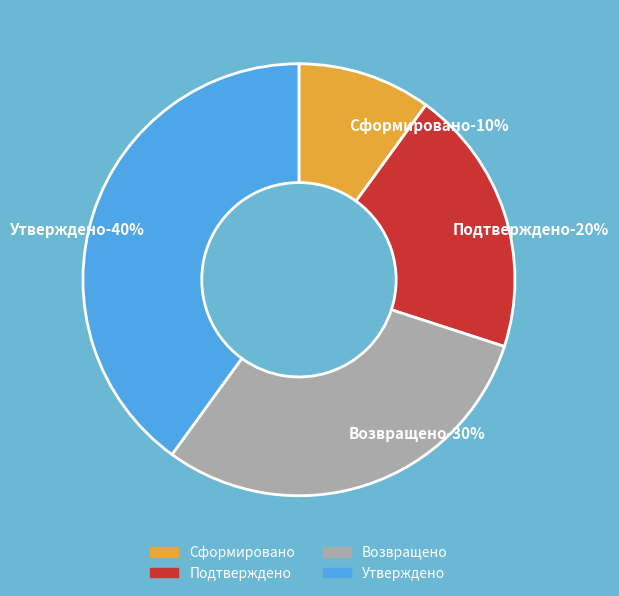

The Подтверждено slice represents 20% of the pie. True or false?

True